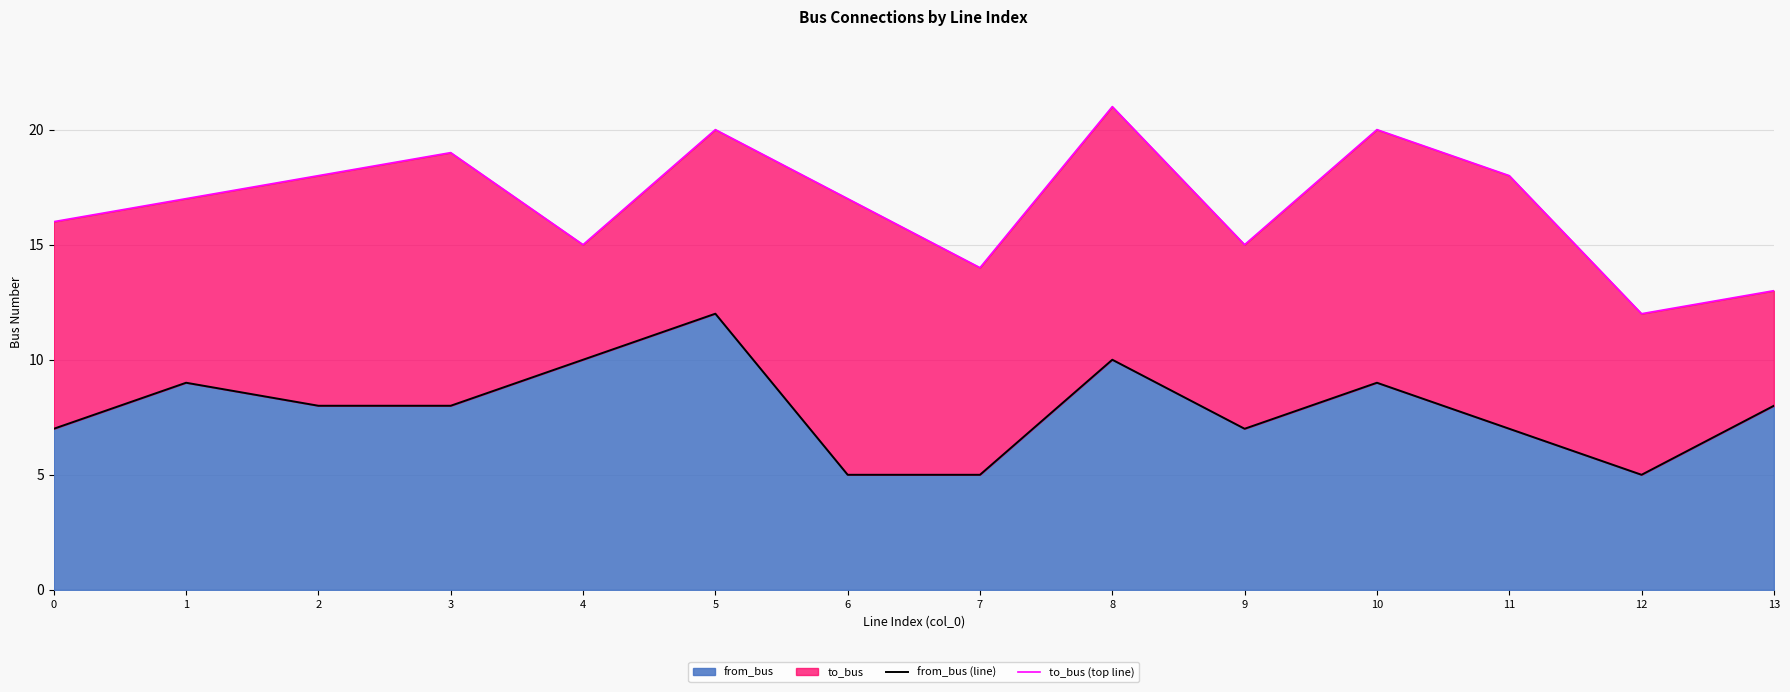

How many from_bus (line) values are between 7 and 9?

8